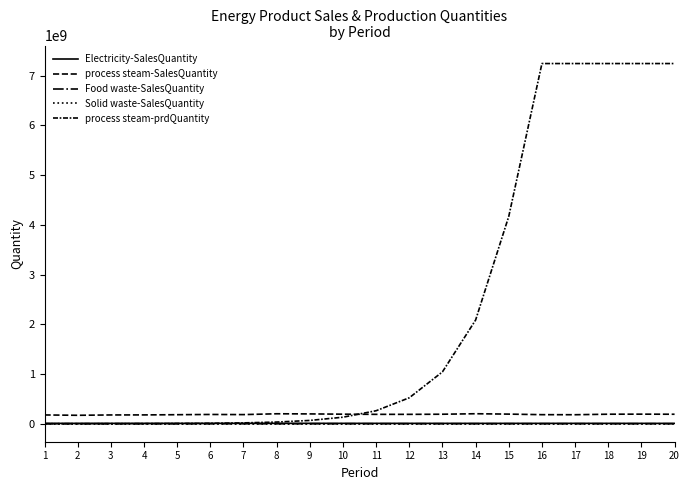

How many series are shown in this chart?

5